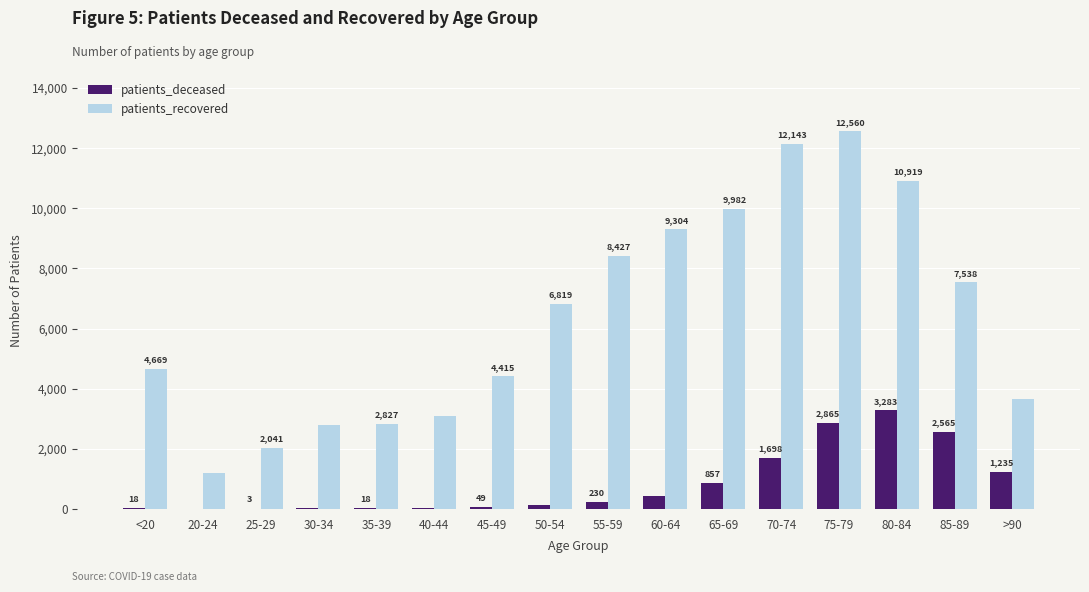

The patients_recovered series shows 3327 at 60-64. True or false?

False